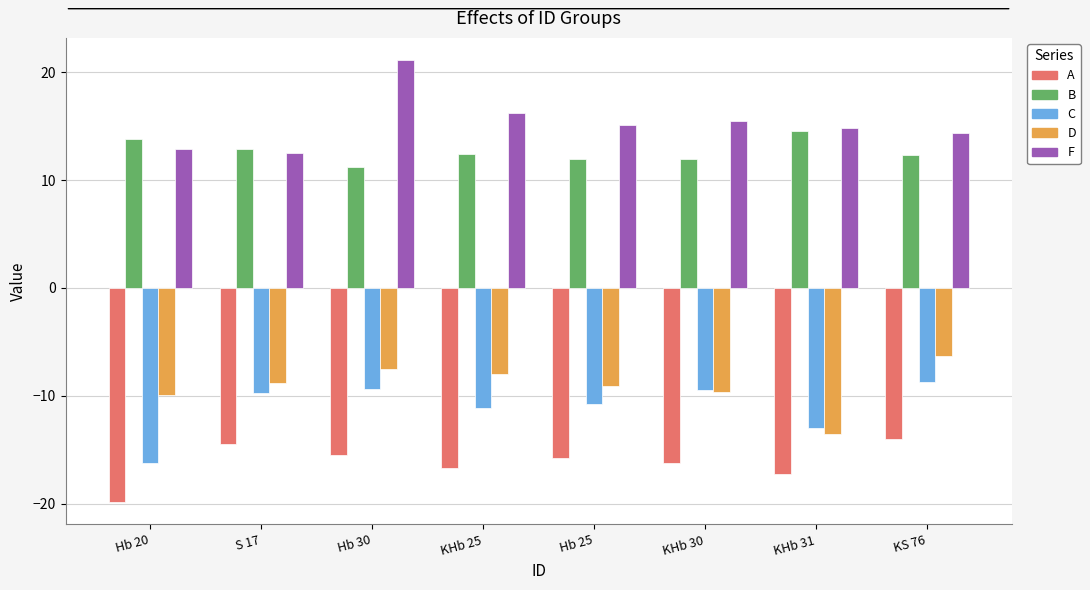

At which label does F first exceed 15?

Hb 30